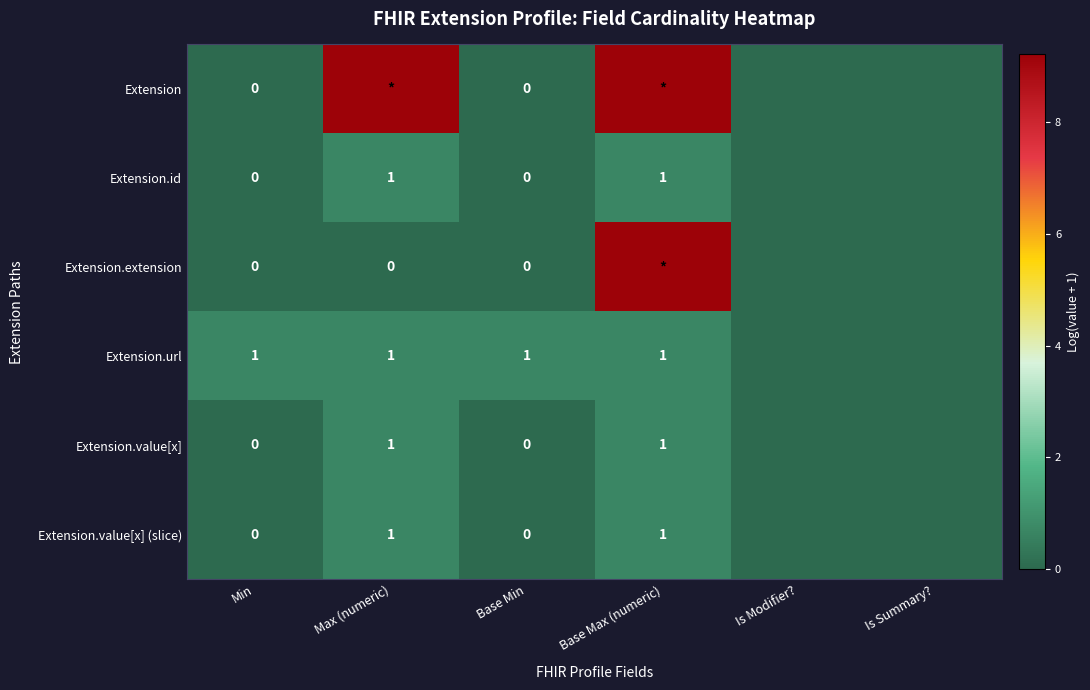

Is the value of Extension.value[x] at Base Max (numeric) greater than the value of Extension.value[x] (slice) at Base Min?

Yes